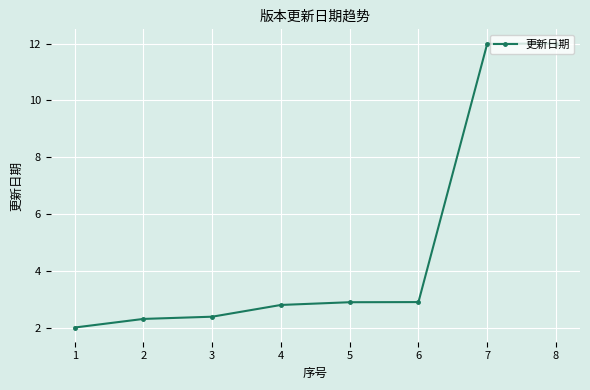

What is the smallest value displayed?

2.0